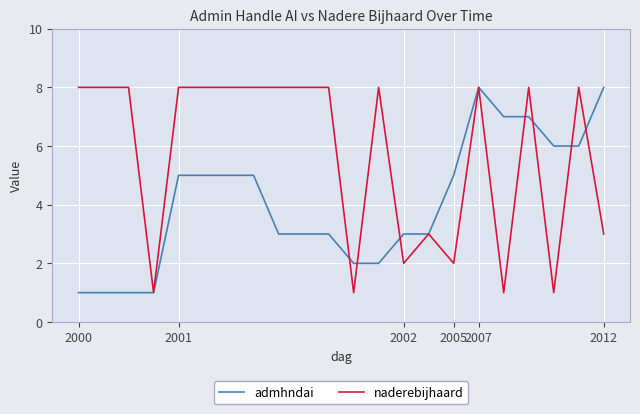

What is the greatest value displayed?

8